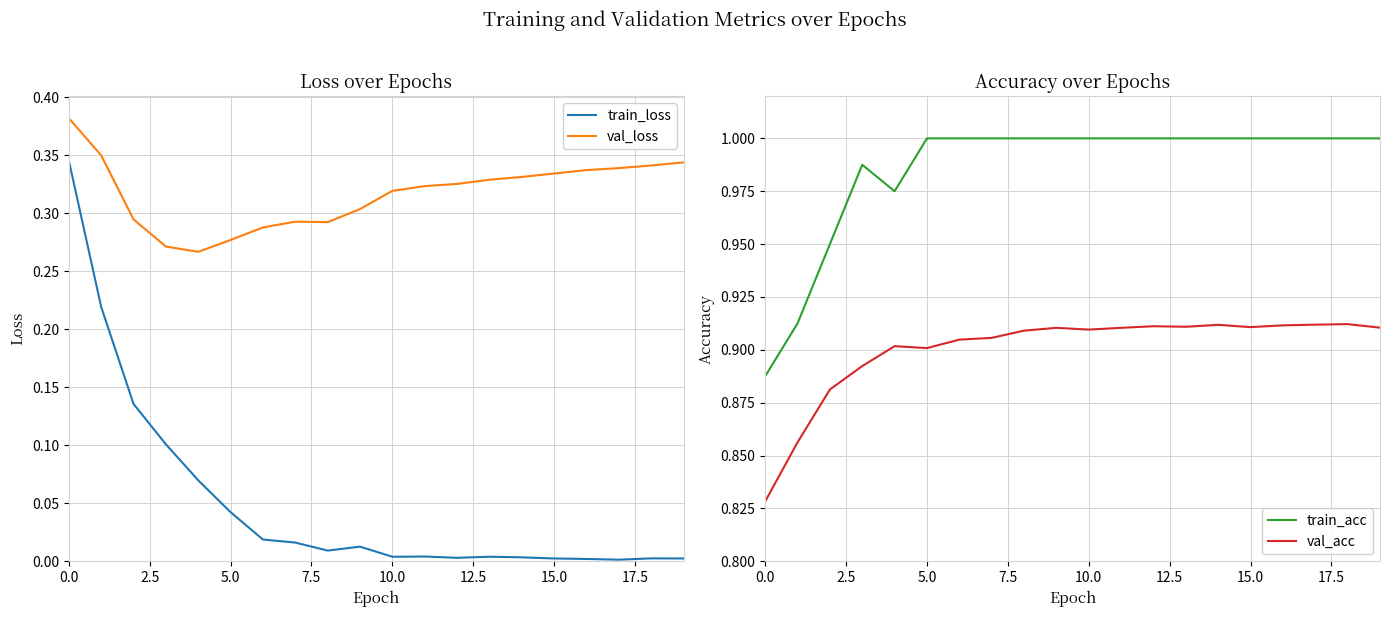

True or false: val_loss and train_loss cross at least once.

False